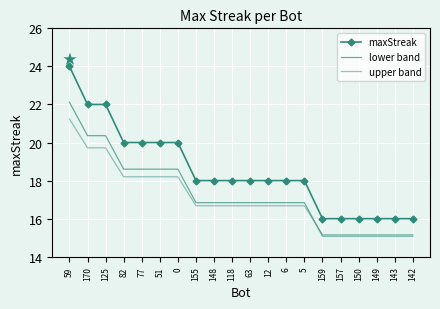

What position from the right is 118?

11